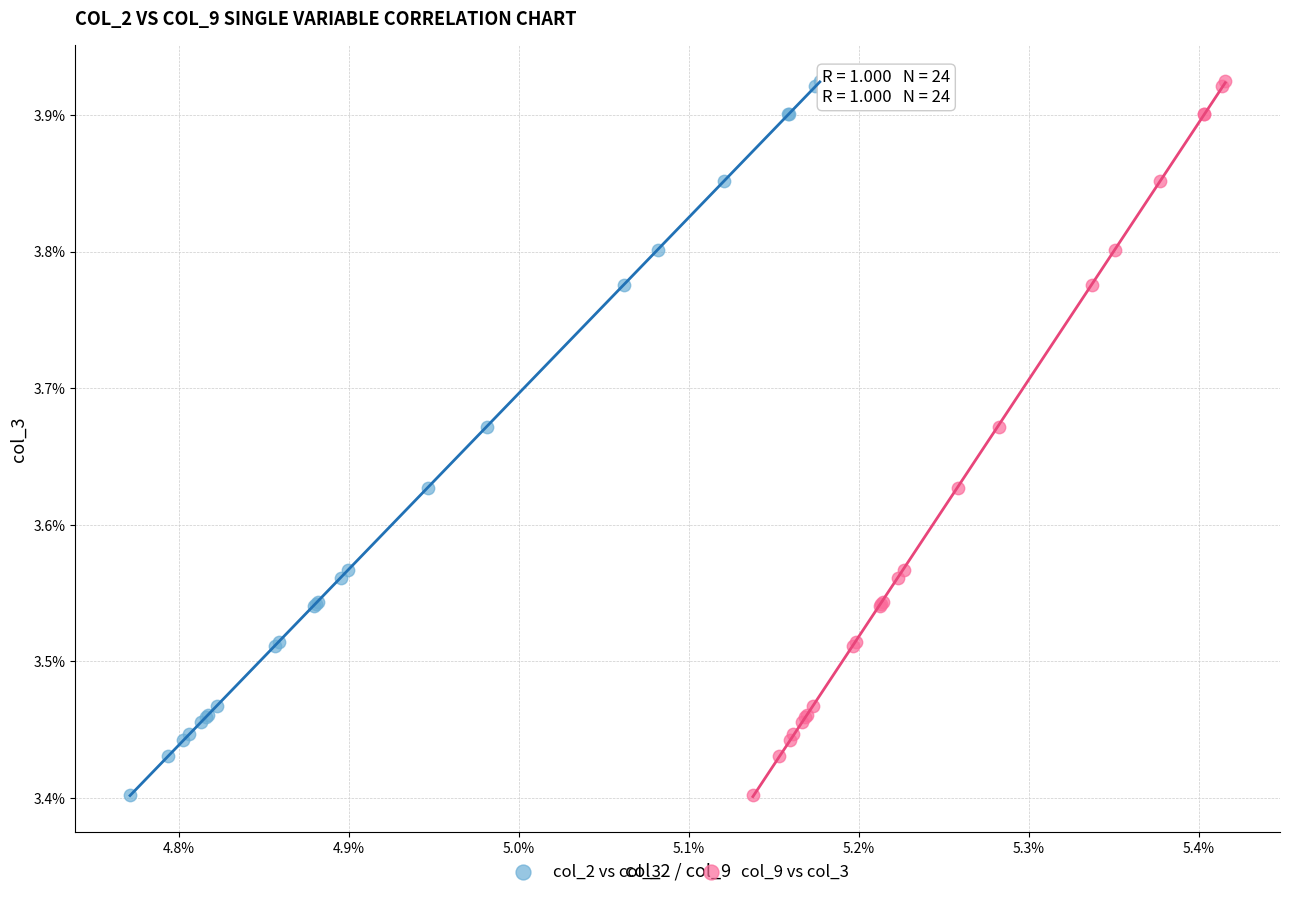

What are all the series names shown in the legend?

col_2 vs col_3, col_9 vs col_3